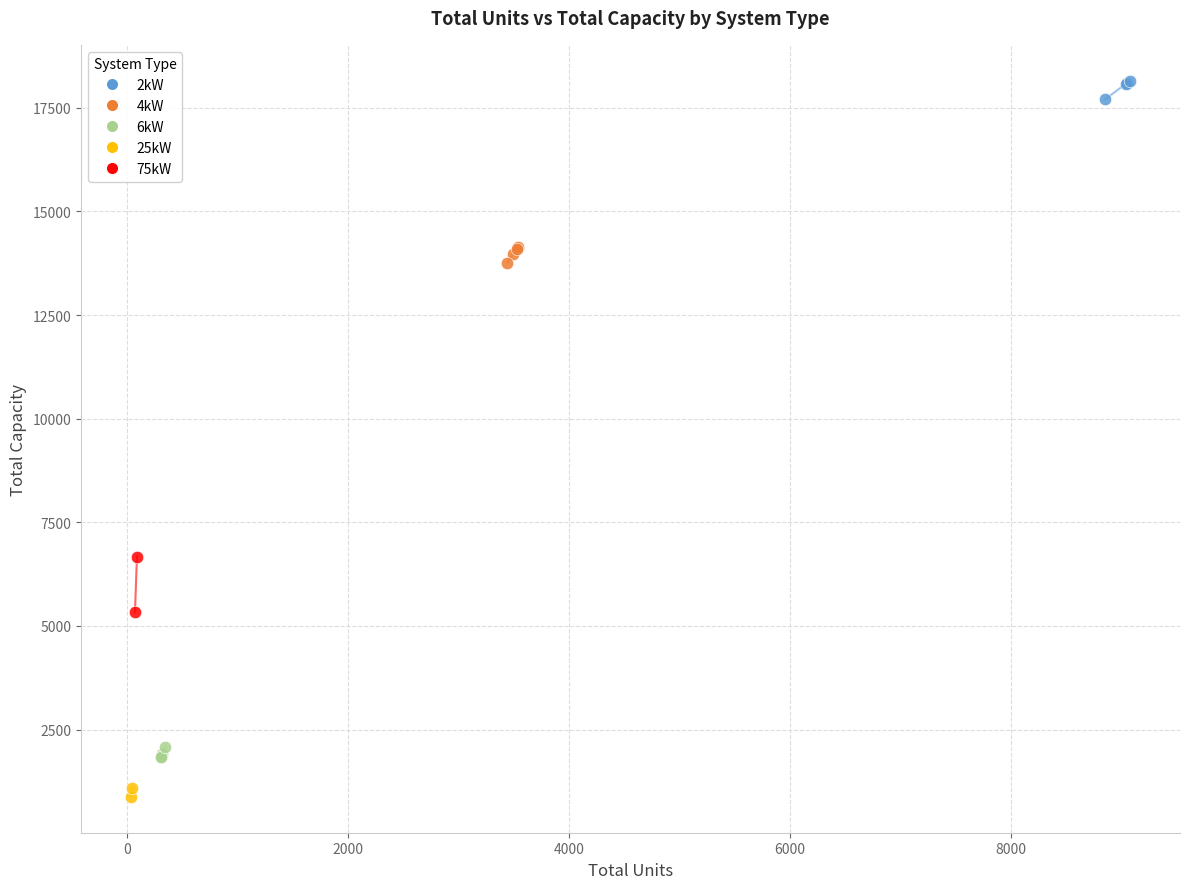

Which series reaches the minimum Y coordinate?

25kW